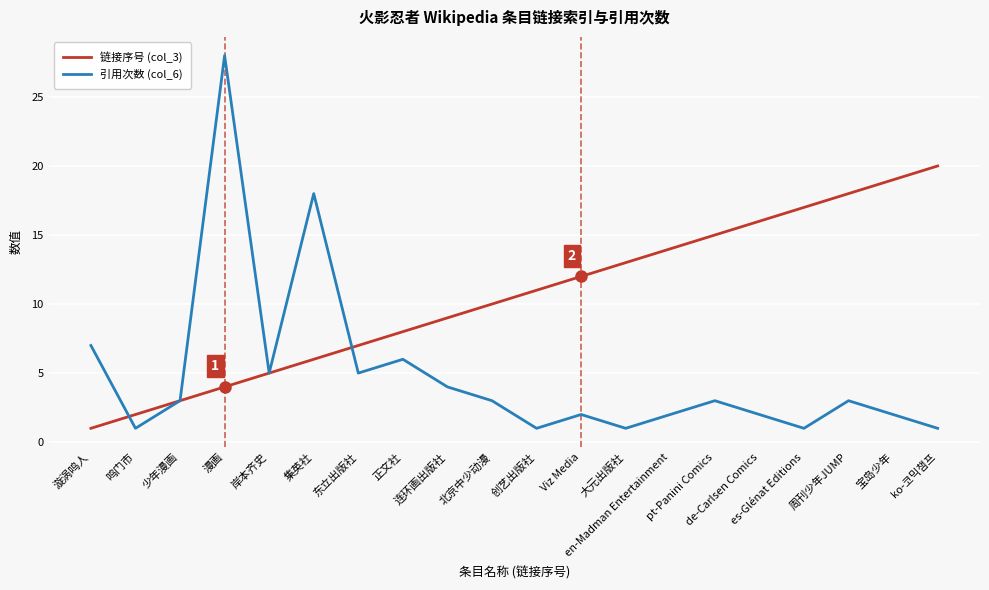

Reading left to right, transcribe all the data shown in this chart.

链接序号 (col_3): 1	2	3	4	5	6	7	8	9	10	11	12	13	14	15	16	17	18	19	20
引用次数 (col_6): 7	1	3	28	5	18	5	6	4	3	1	2	1	2	3	2	1	3	2	1